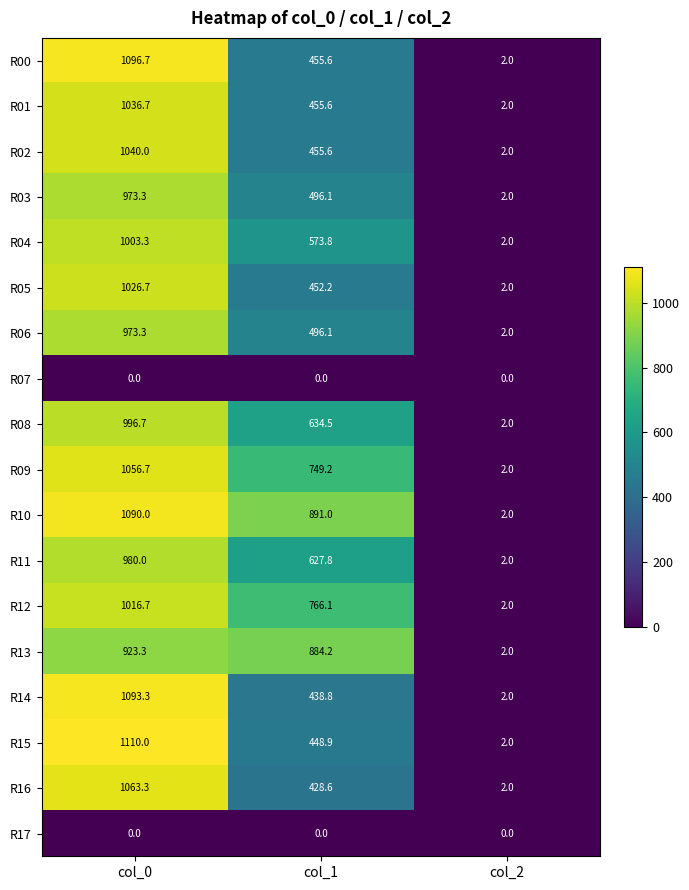

The R14 series shows 438.8 at col_1. True or false?

True